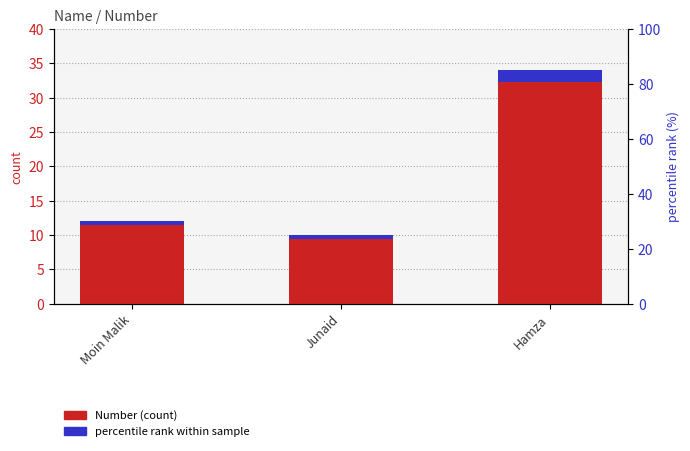

How many series are shown in this chart?

2